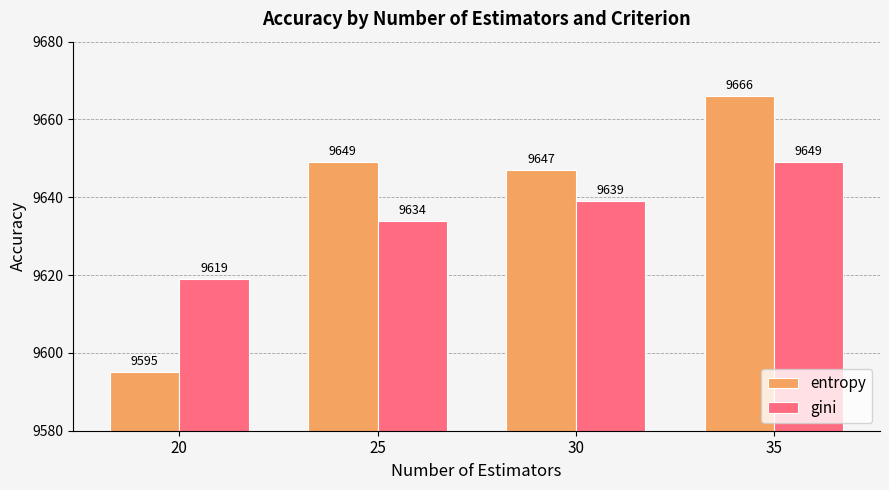

What is the difference between the maximum and minimum values in the entropy series?

71